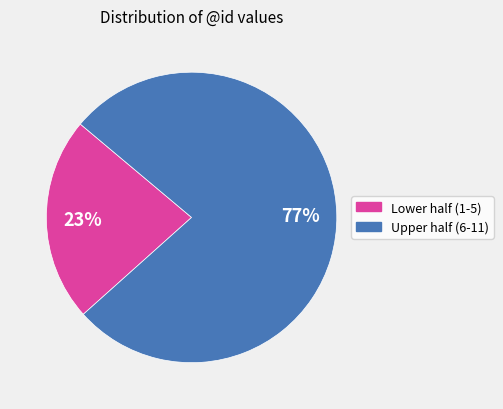

Does any single category account for the majority?

Yes